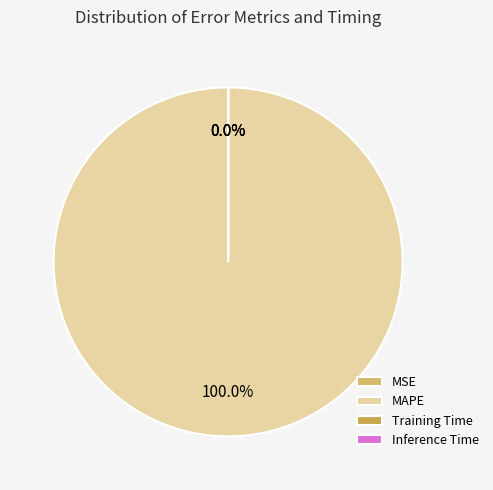

Does MAPE account for over 50% of the chart?

Yes